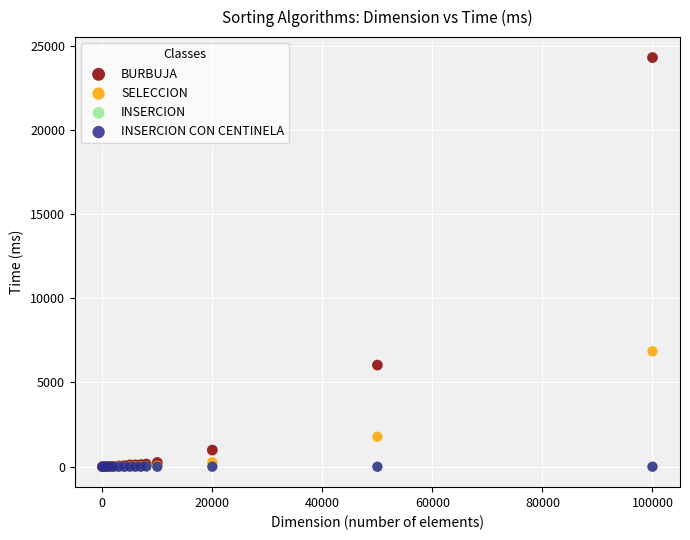

Which series reaches the maximum Y coordinate?

BURBUJA